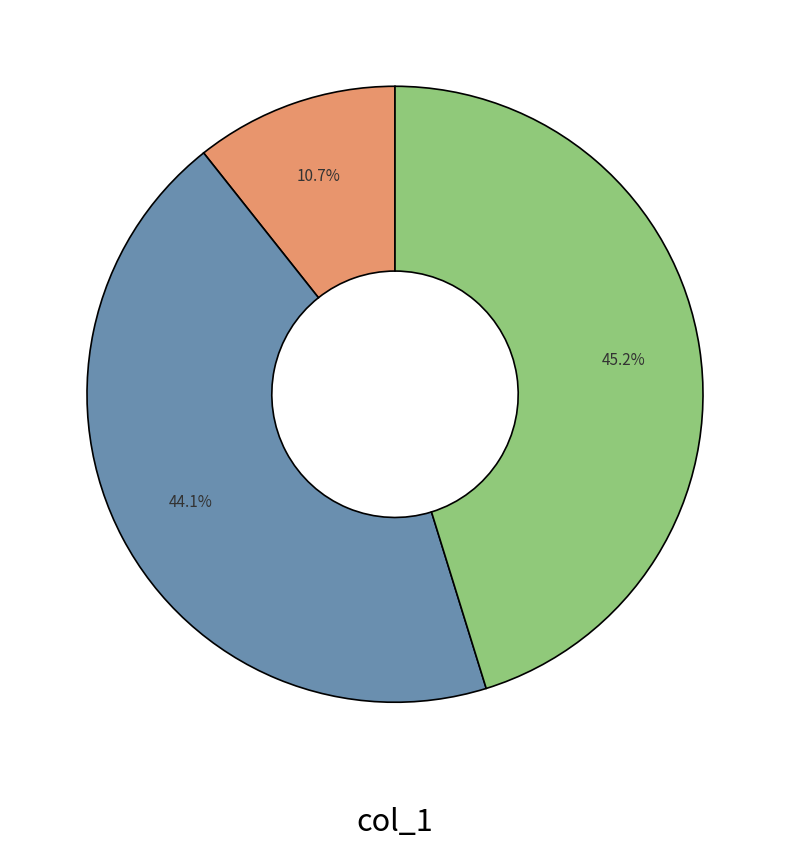

Does any single category account for the majority?

No